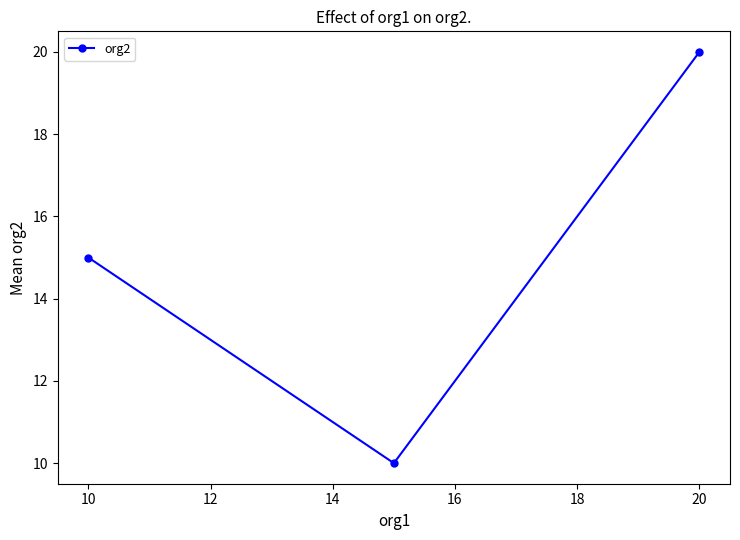

Reading left to right, extract all data points from this chart.

15	10	20